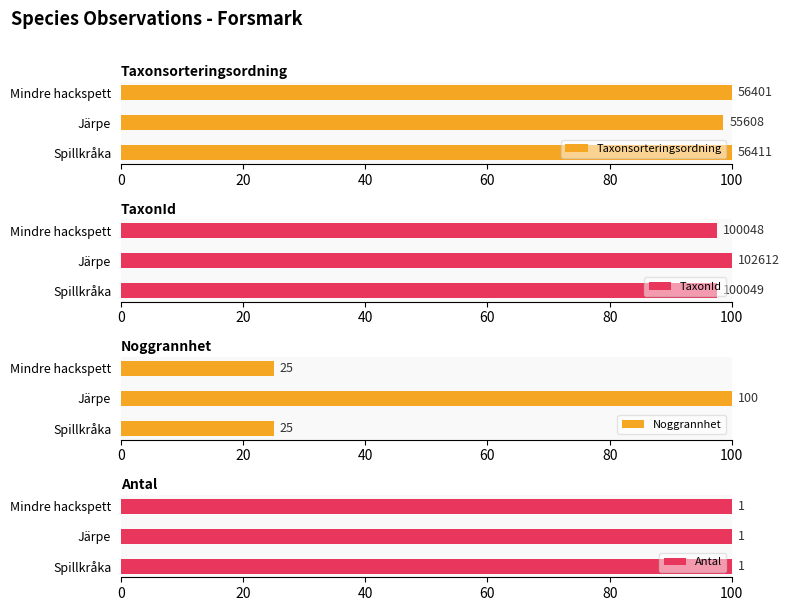

What is the difference between the maximum and minimum values in the Taxonsorteringsordning series?

1.4